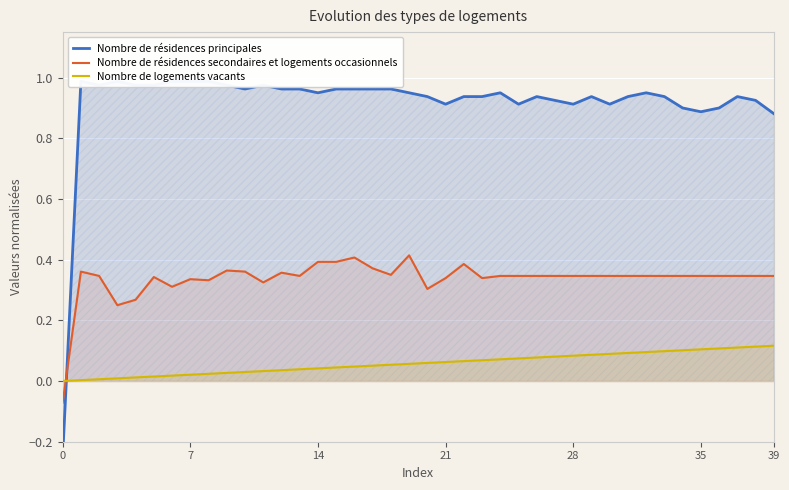

The Nombre de résidences principales series shows 0.9 at 29. True or false?

True